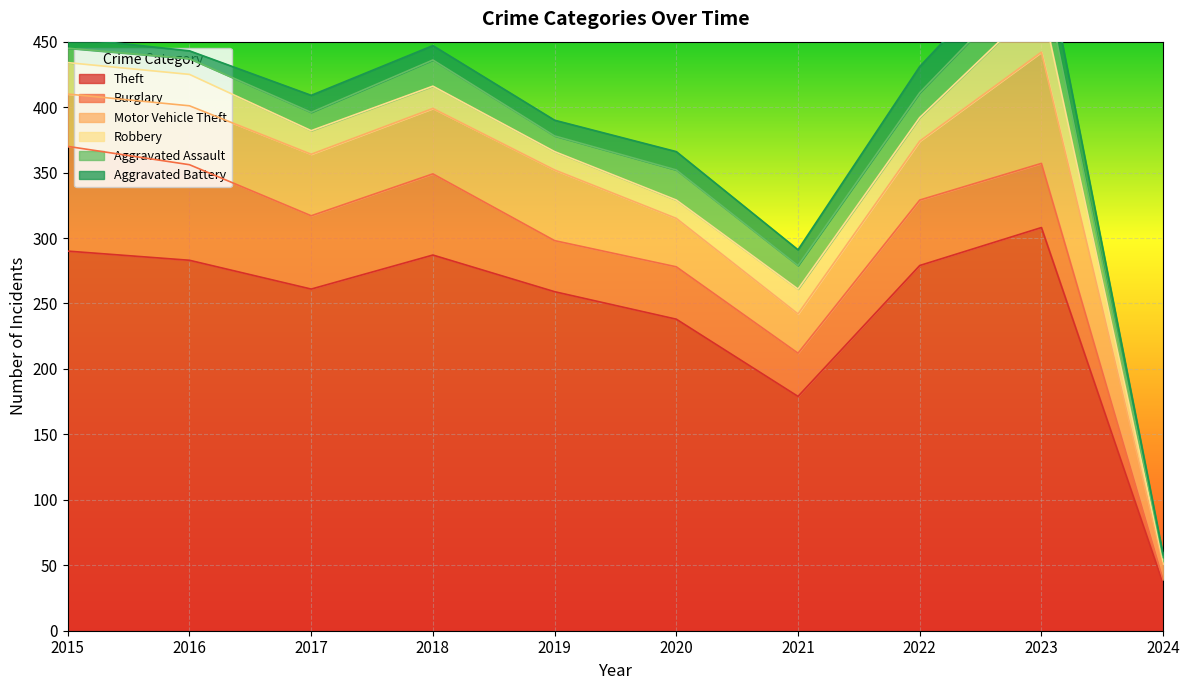

True or false: Aggravated Battery and Burglary cross at least once.

False